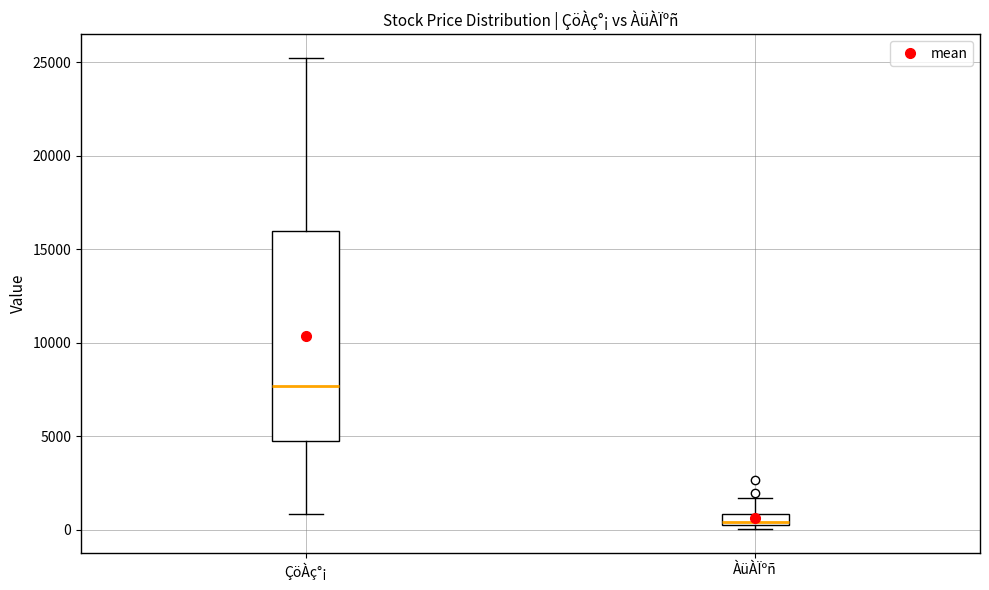

Which box is the tallest, from its lower edge to its upper edge?

ÇöÀç°¡